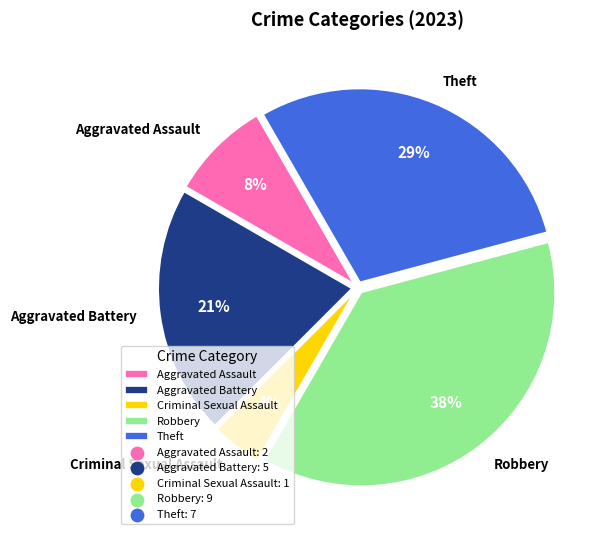

How many segments does this pie chart have?

5